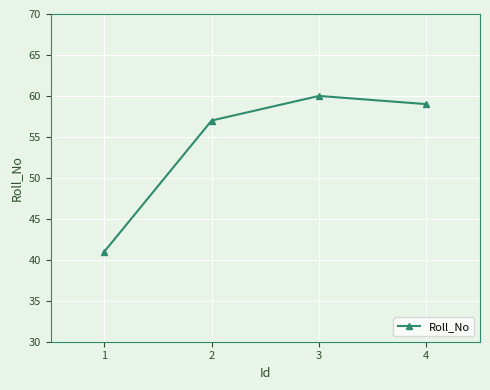

What is the greatest value displayed?

60